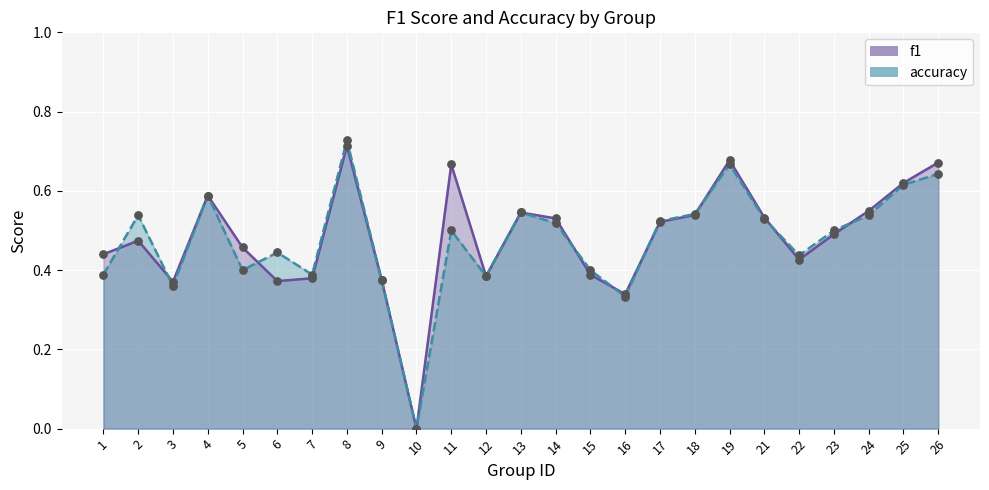

Which series has the largest total across all categories?

f1_line